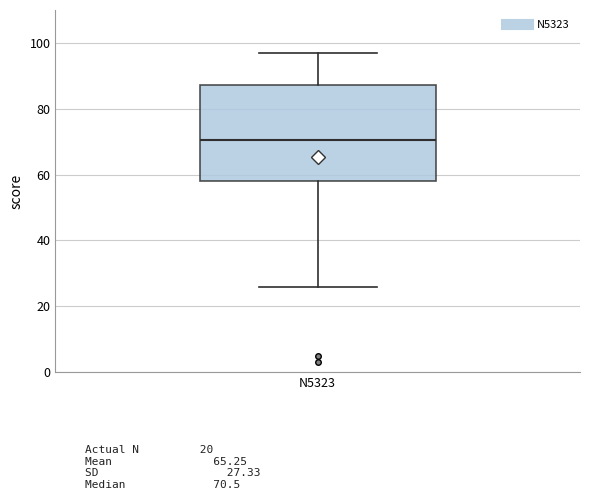

Where is the lower edge of the box for N5323 on the y-axis? The values are not printed on the chart, so give them approximately, as read against the axis.

58